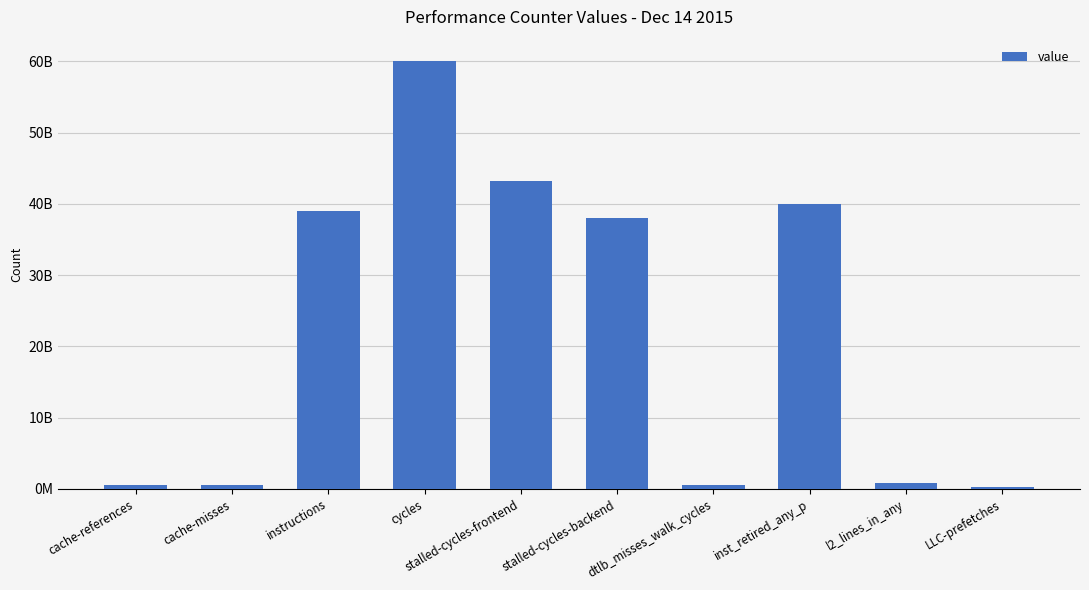

Rank the categories by value from highest to lowest.

cycles, stalled-cycles-frontend, inst_retired_any_p, instructions, stalled-cycles-backend, l2_lines_in_any, cache-references, cache-misses, dtlb_misses_walk_cycles, LLC-prefetches